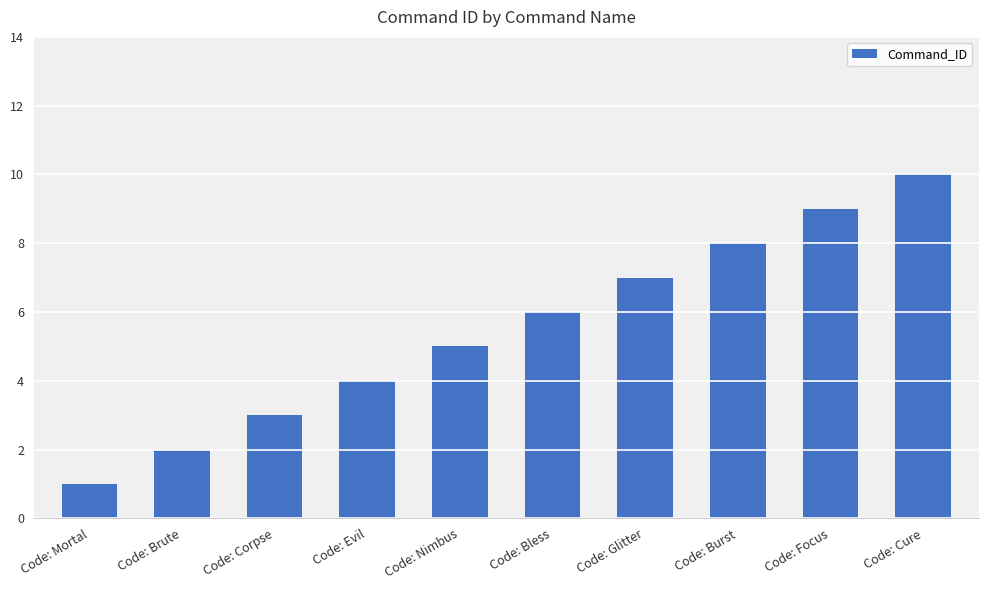

Between Code: Nimbus and Code: Corpse, which is larger?

Code: Nimbus